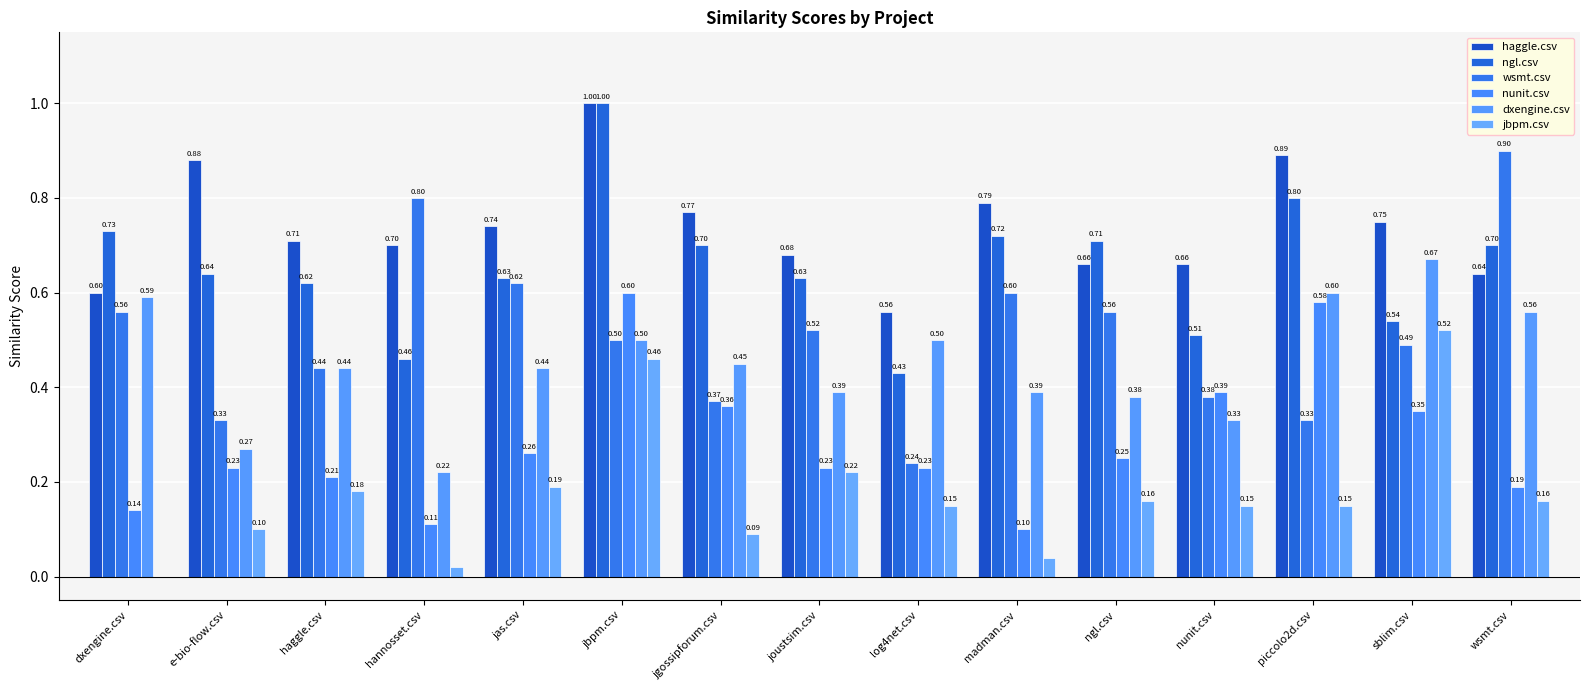

What position from the left is hannosset.csv?

4